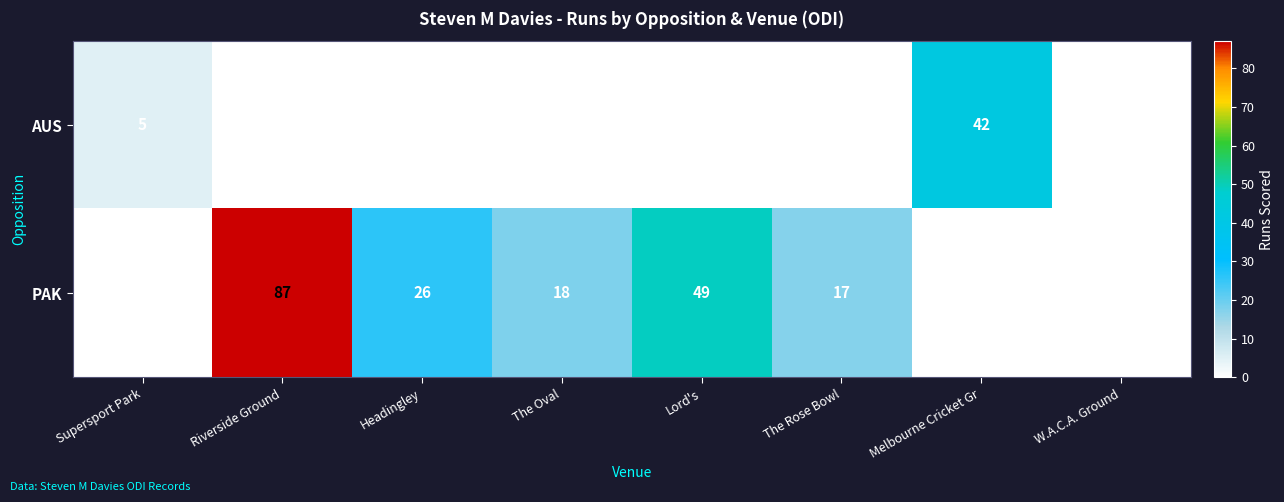

Between Supersport Park and Headingley, which series saw the biggest shift?

PAK